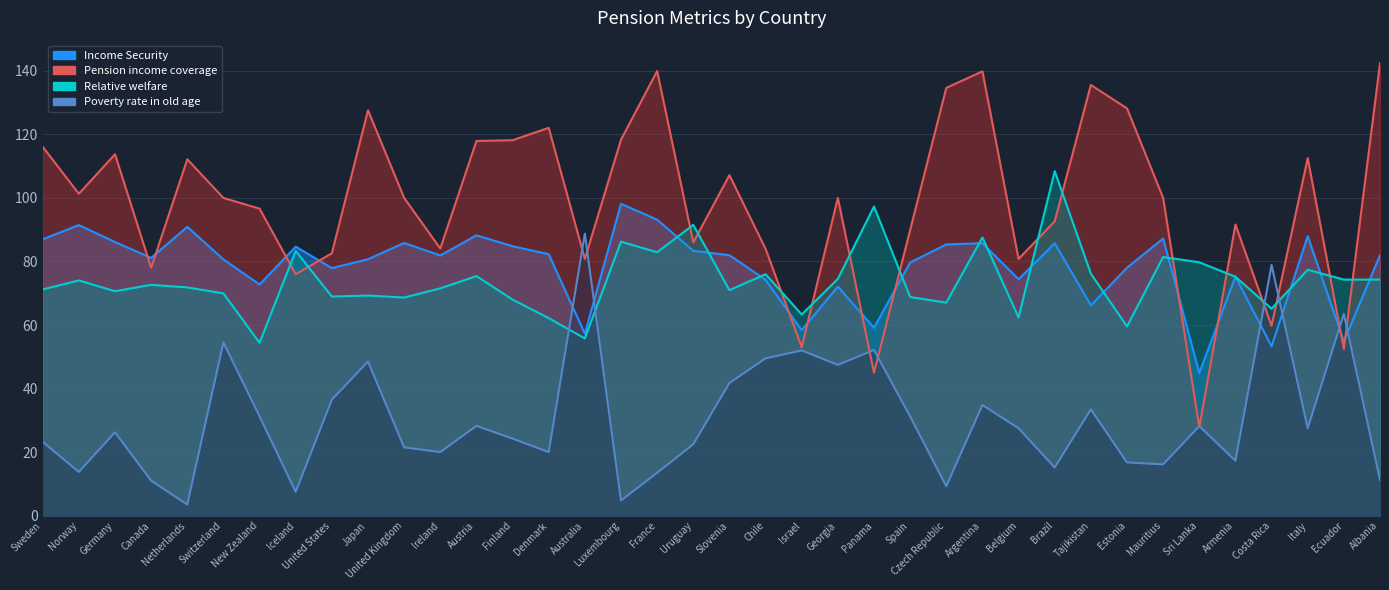

What is the maximum value for Relative welfare?

108.4